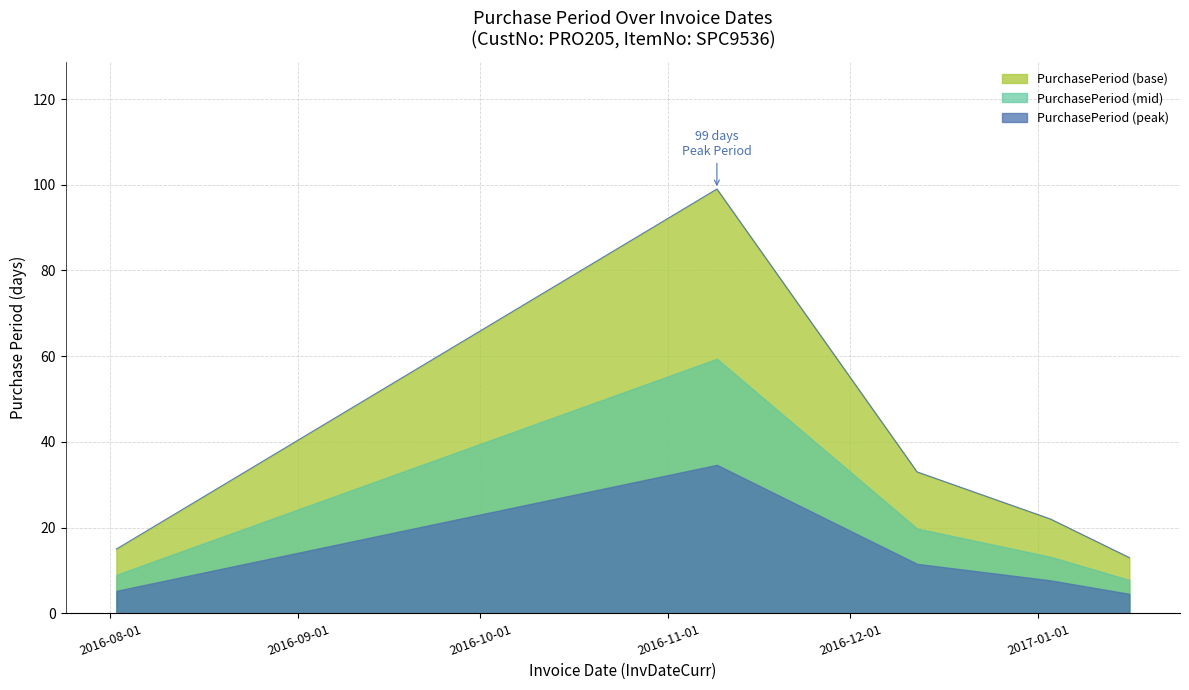

What is the ratio of the value at 2017-01-16 to the value at 2016-11-09?

0.1